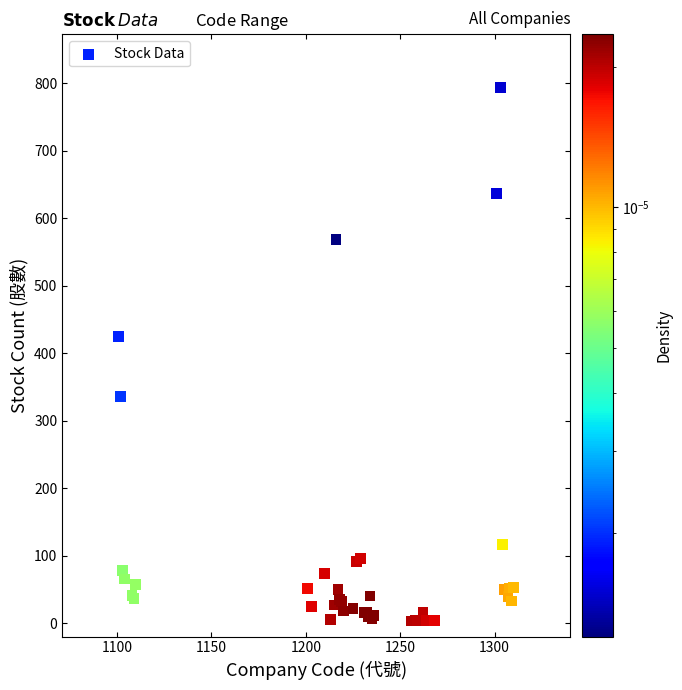

What Y value in the scatter plot is closest to 398?

424.7